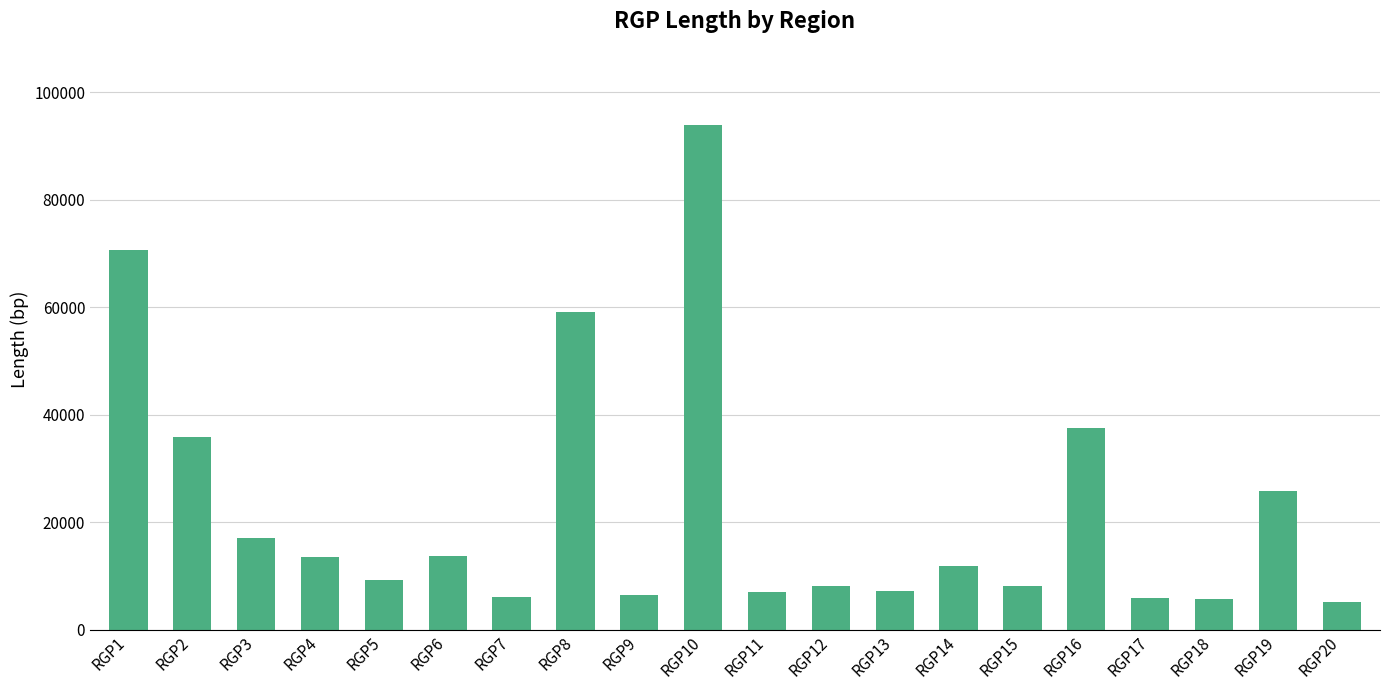

What is the difference between the maximum and minimum values?

88807